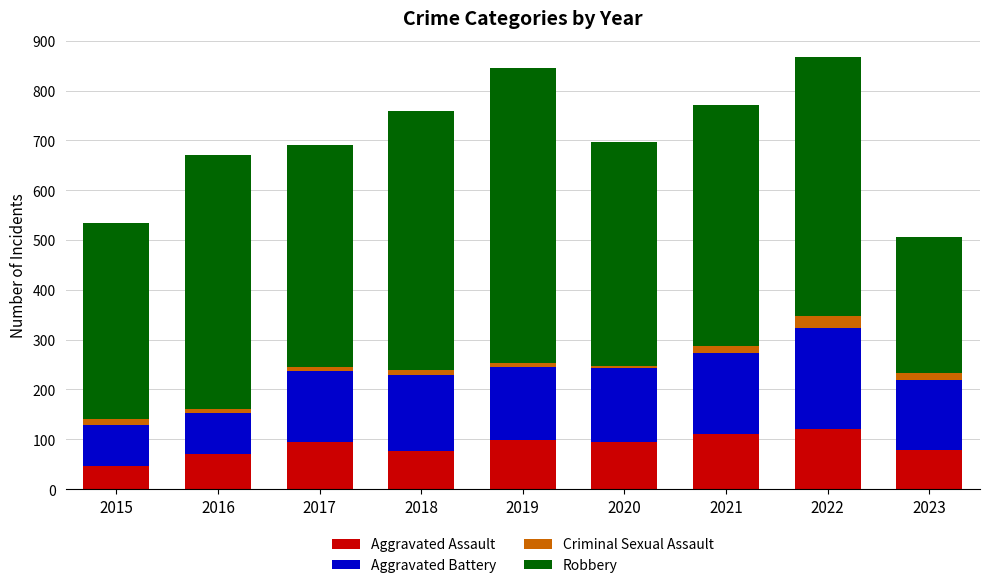

What is the average value of the Aggravated Assault series?

88